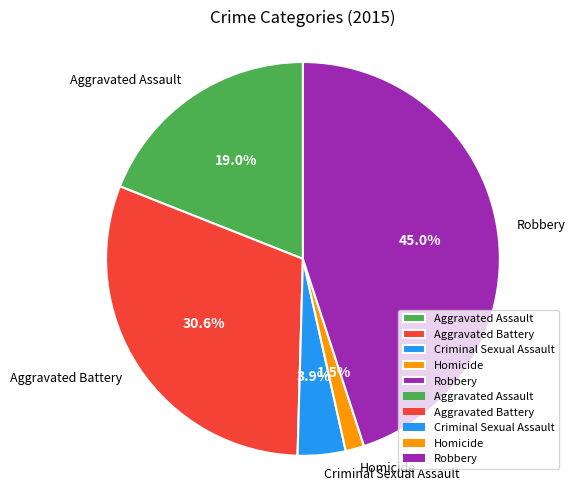

What is the total percentage of Robbery and Homicide?

46.5%